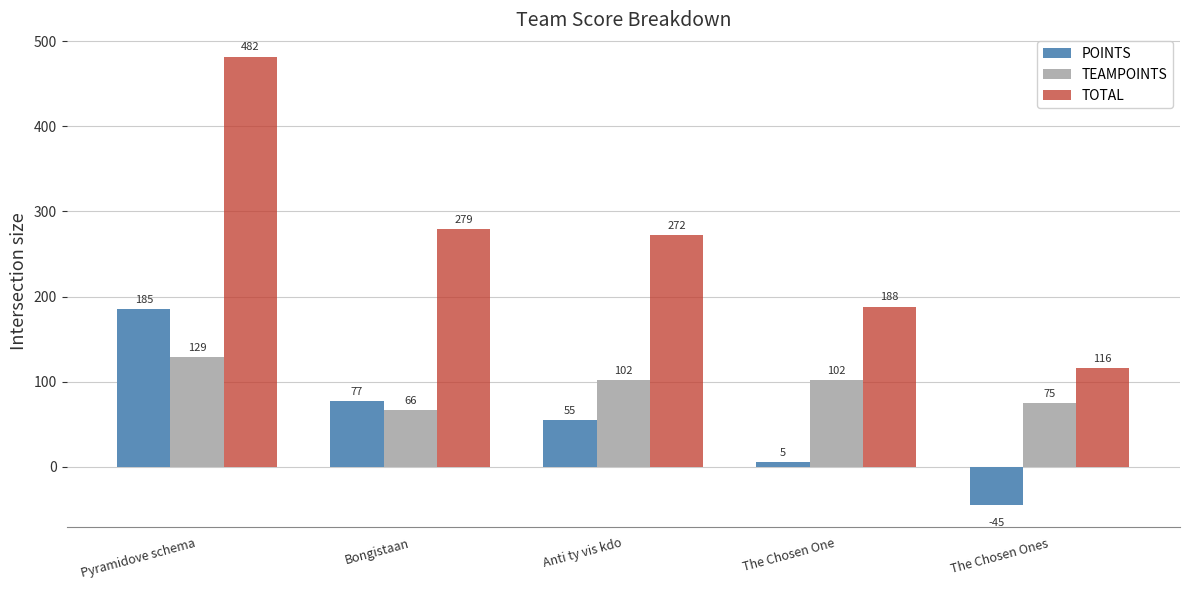

How many groups of bars are there?

5